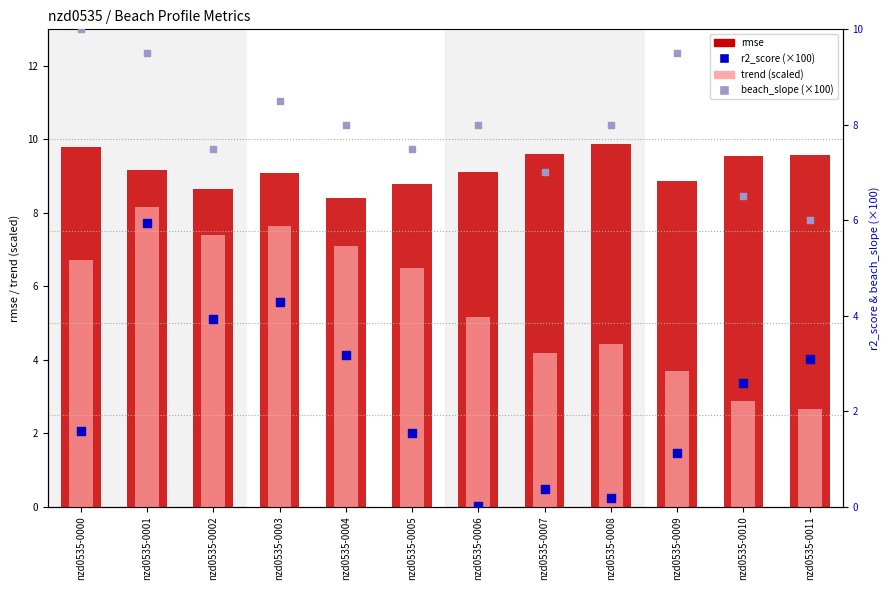

Which series has the largest total across all categories?

rmse